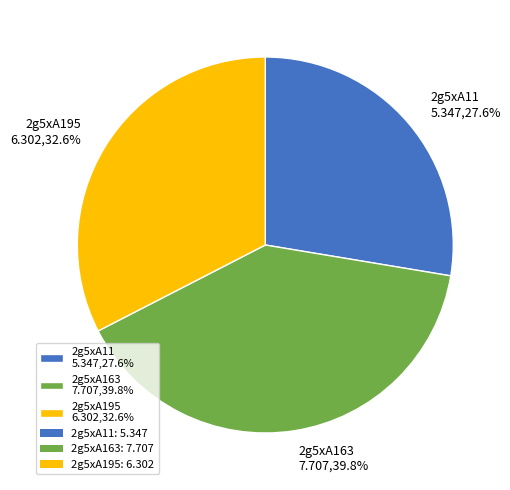

How much of the chart is everything except 2g5xA163?

60.2%